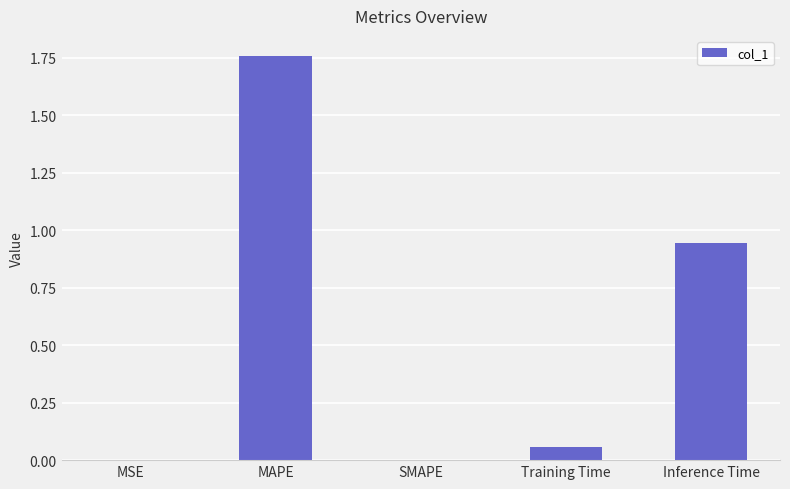

Are the bars horizontal?

No